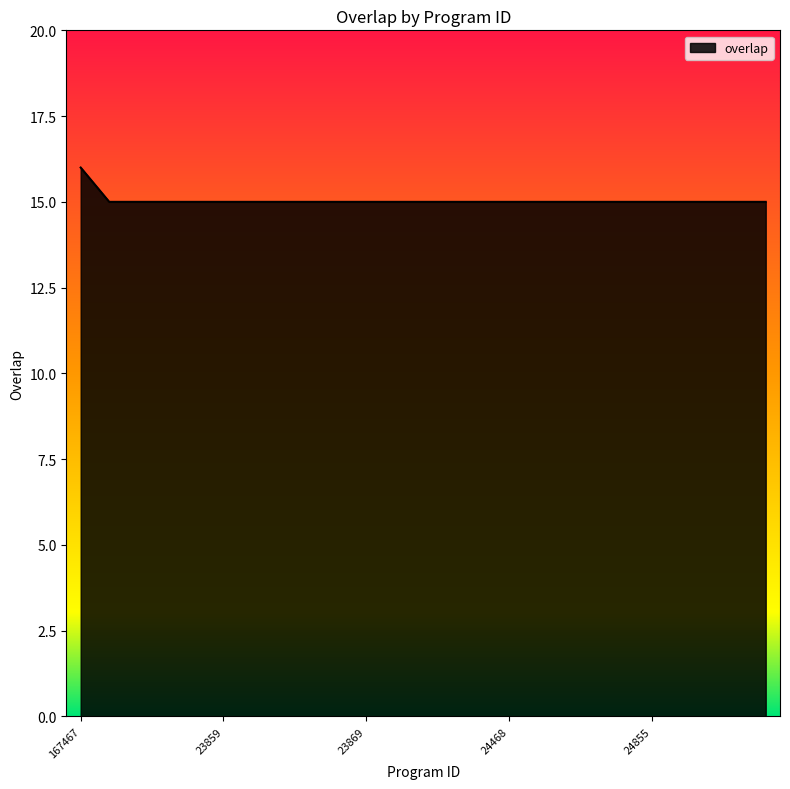

What is the minimum value shown in the chart?

15